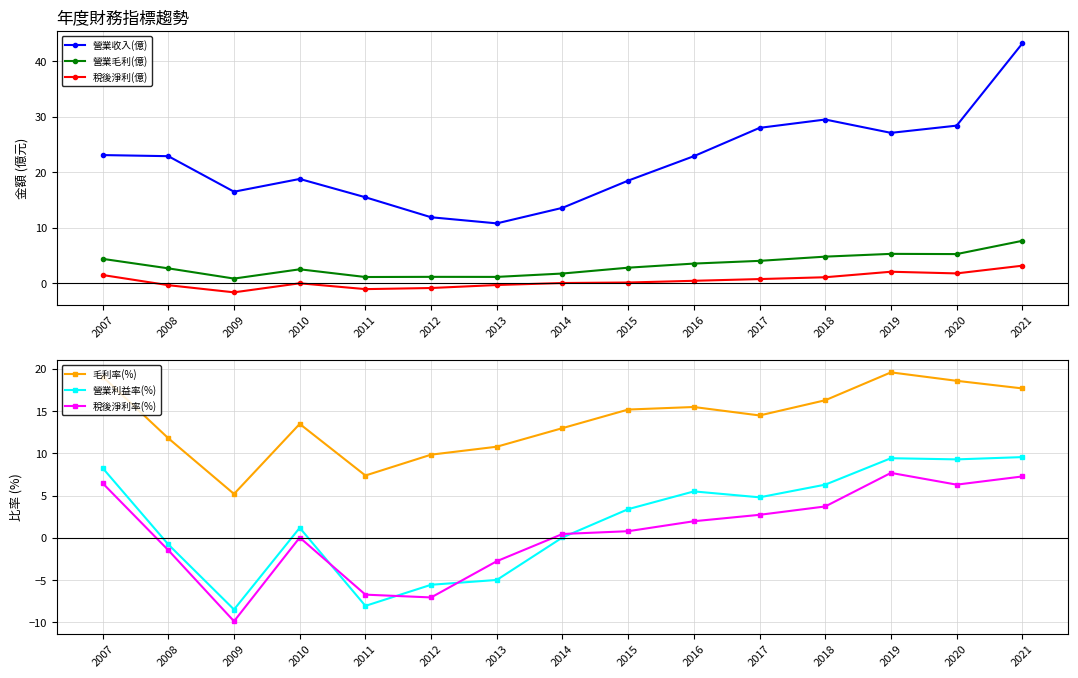

Is it true that 稅後淨利率(%) equals -1.4 at 2008?

True